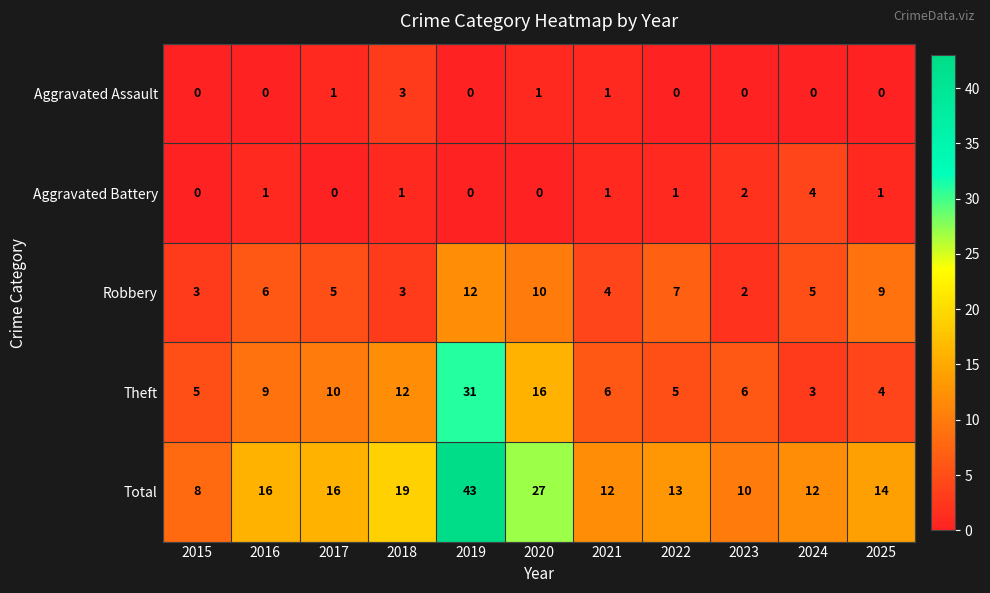

How many values in the Total series are below 14?

5